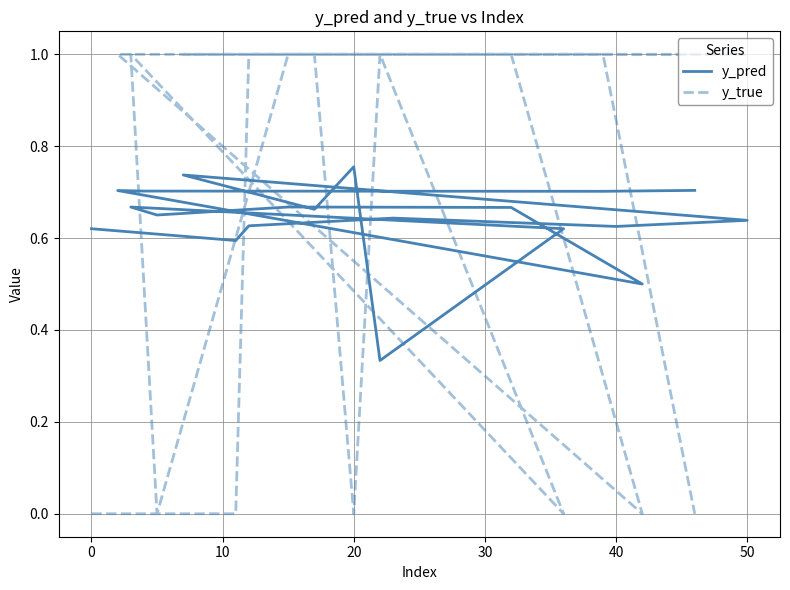

At how many categories does at least one series exceed 0?

20